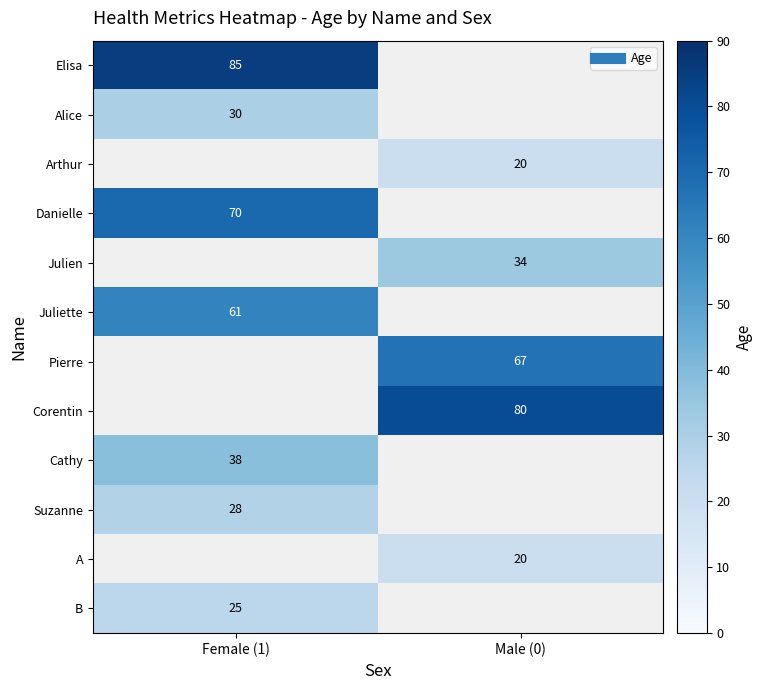

What is the minimum value for Cathy?

38.0